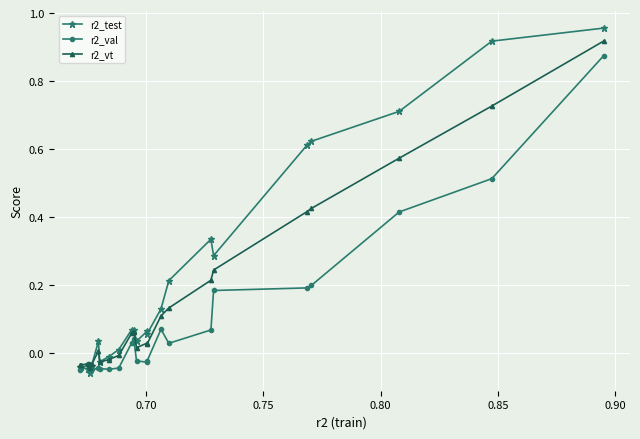

True or false: r2_vt has more than 0 interior local peaks.

True